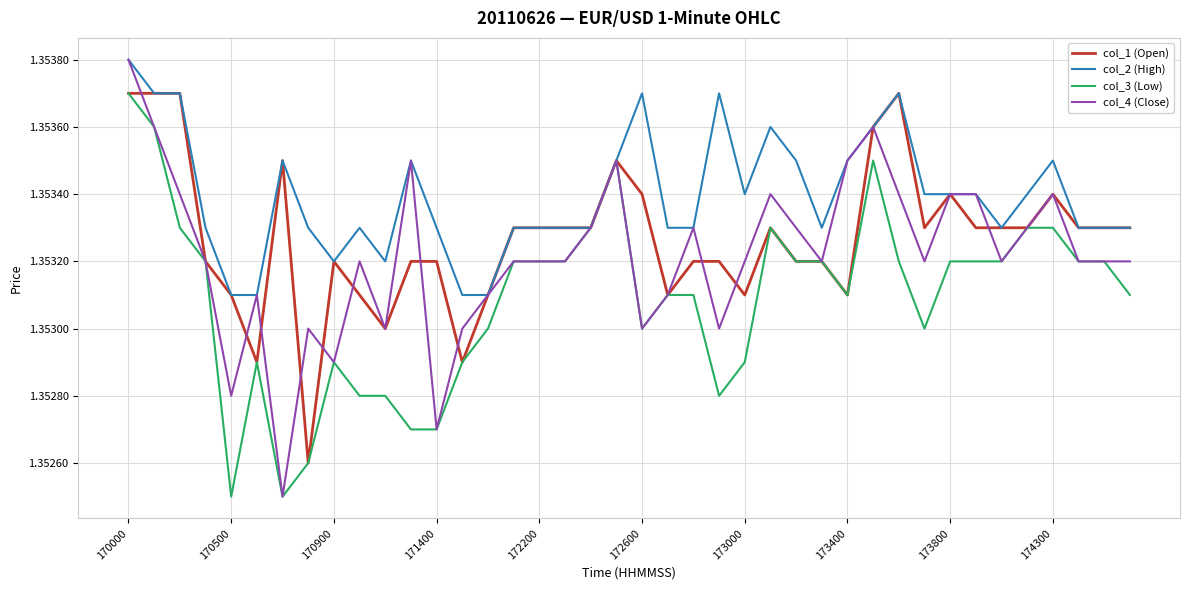

List the series in order of their overall mean, highest first.

col_2 (High), col_1 (Open), col_4 (Close), col_3 (Low)